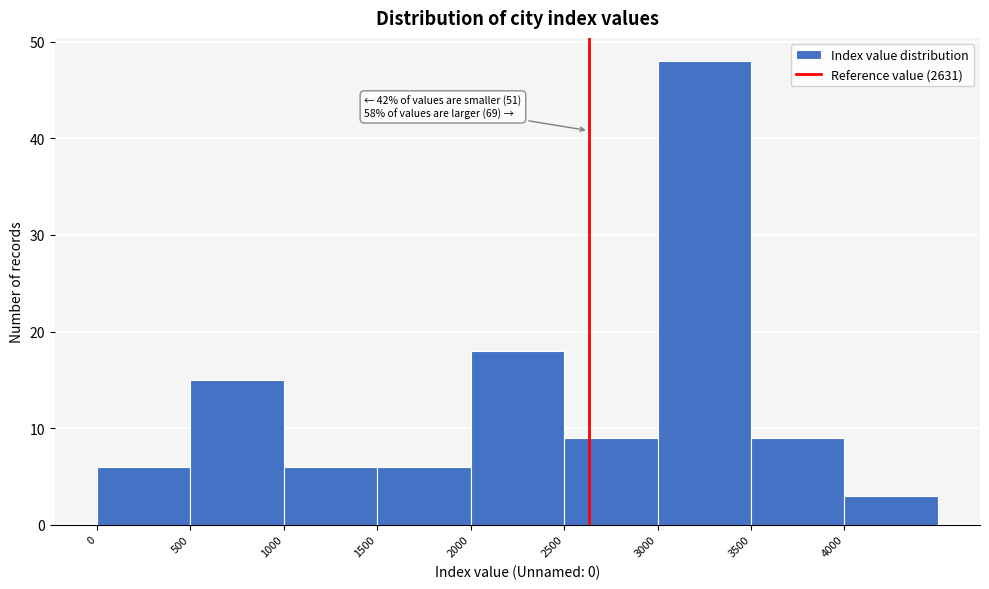

Which range on the x-axis has the tallest bar?

3000 to 3500